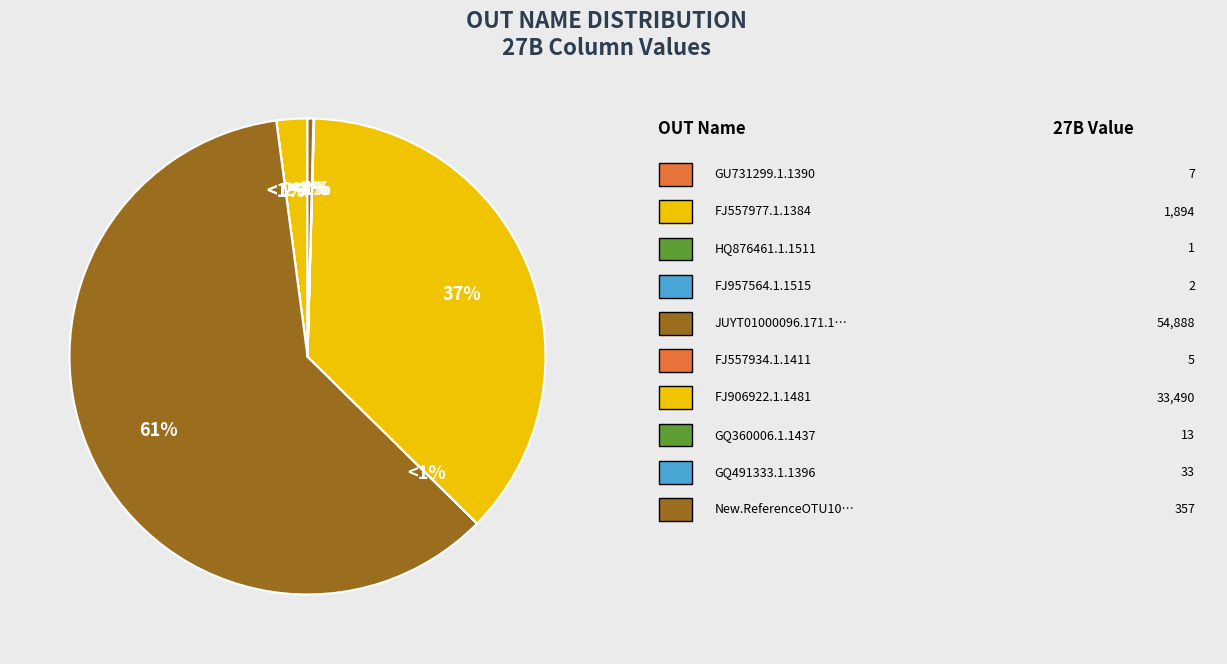

The FJ906922.1.1481 slice represents 37% of the pie. True or false?

True